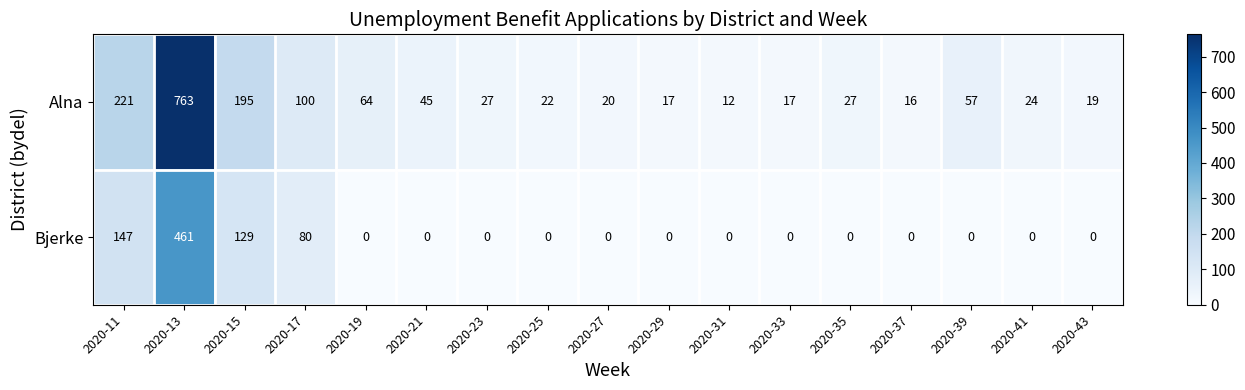

The Bjerke series shows 286 at 2020-19. True or false?

False